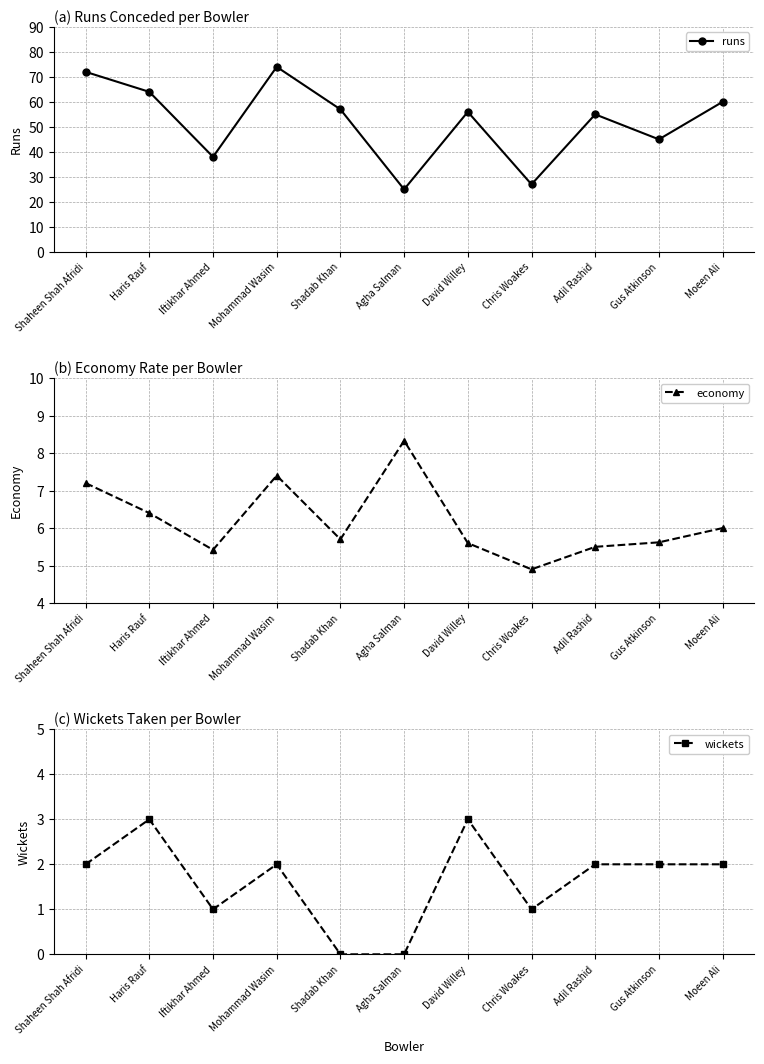

Which series has the largest total across all categories?

runs